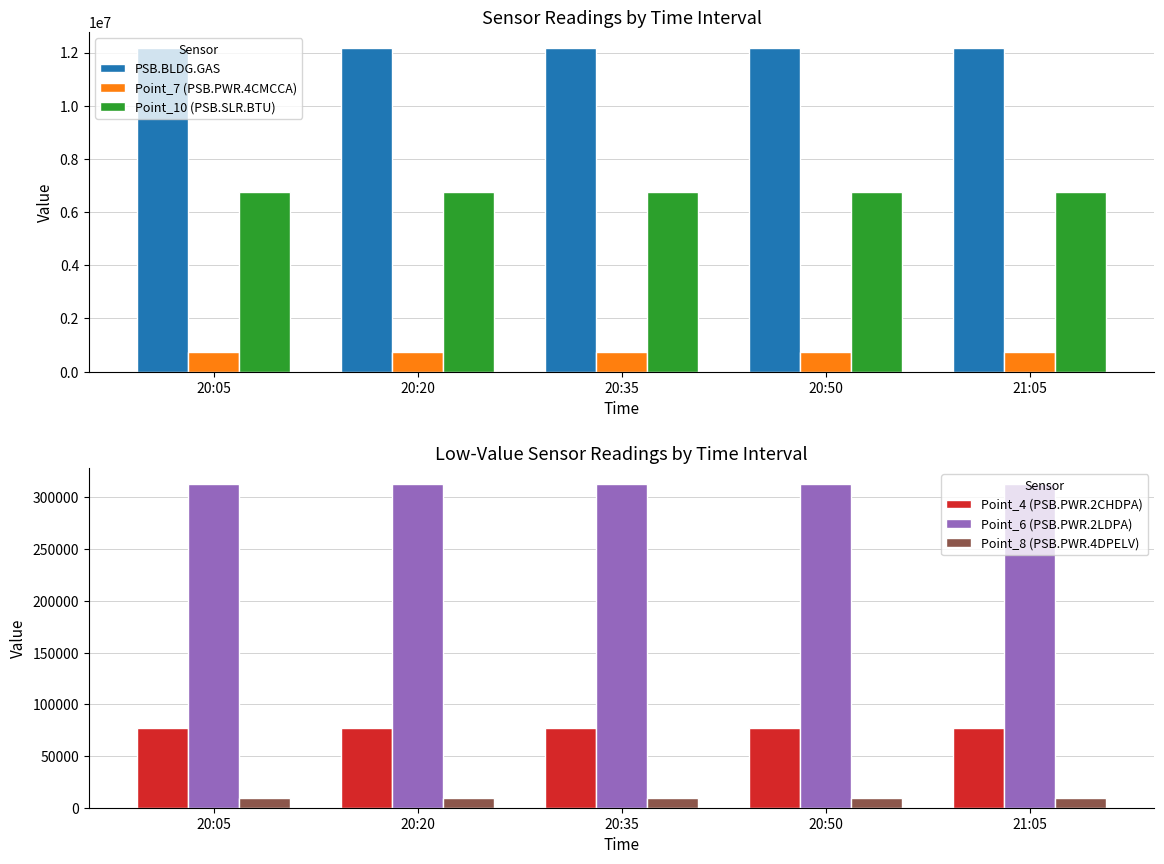

How many PSB.BLDG.GAS values are between 12167370 and 12167670?

3